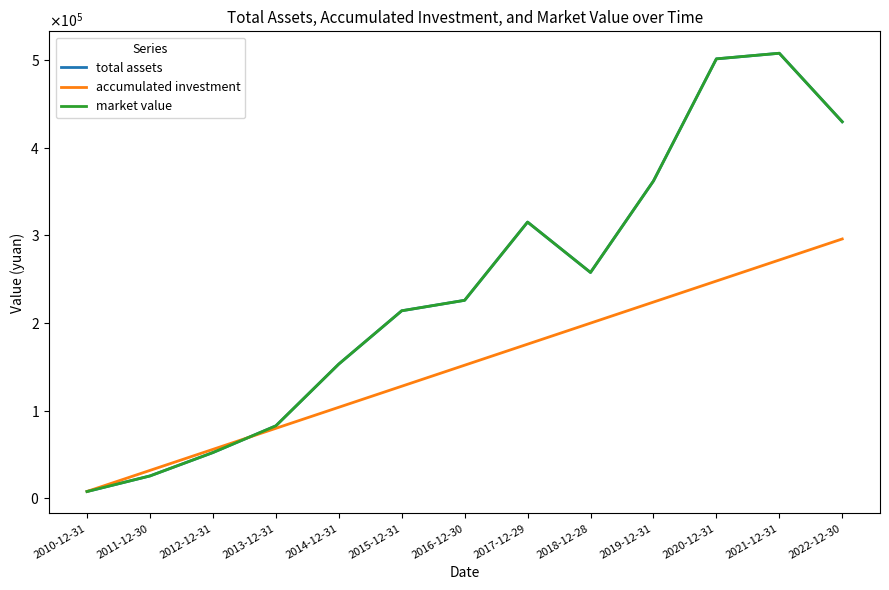

What is the difference between the second highest and second lowest values in the total assets series?

475756.6